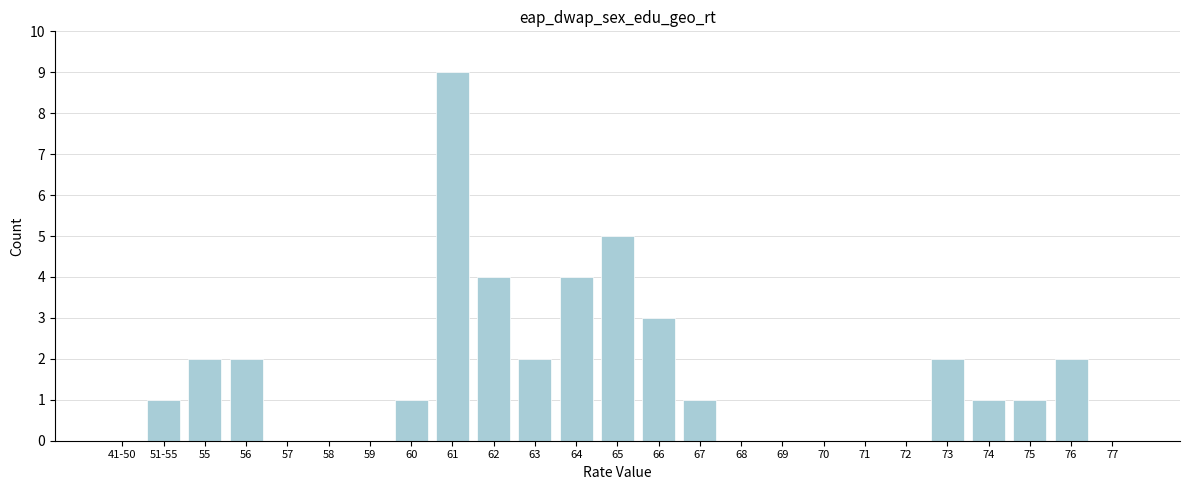

Reading left to right, what are all the values shown in this chart?

41-50=0	51-55=1	55=2	56=2	57=0	58=0	59=0	60=1	61=9	62=4	63=2	64=4	65=5	66=3	67=1	68=0	69=0	70=0	71=0	72=0	73=2	74=1	75=1	76=2	77=0